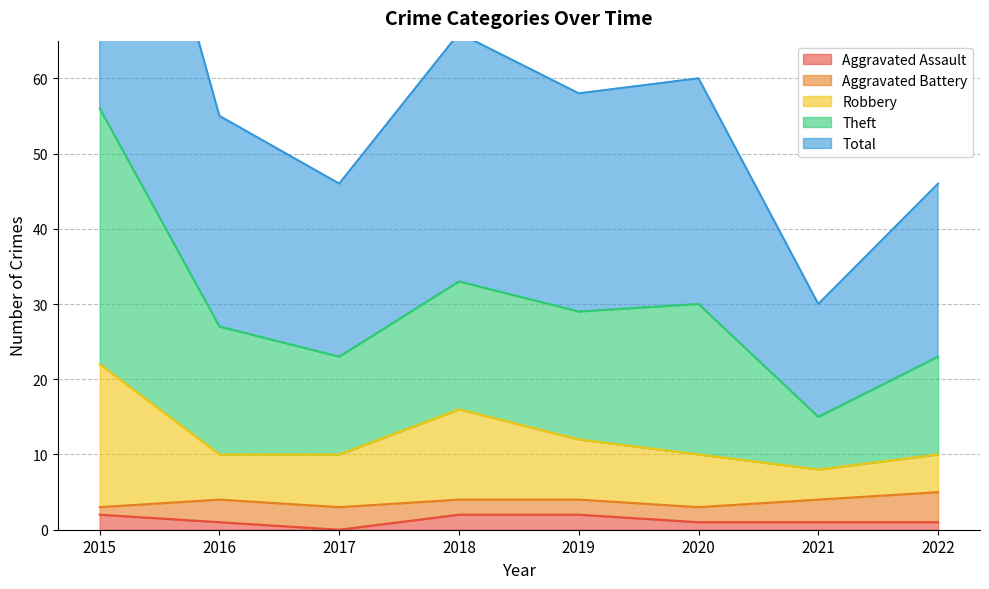

Is it true that Total equals 28 at 2015?

False